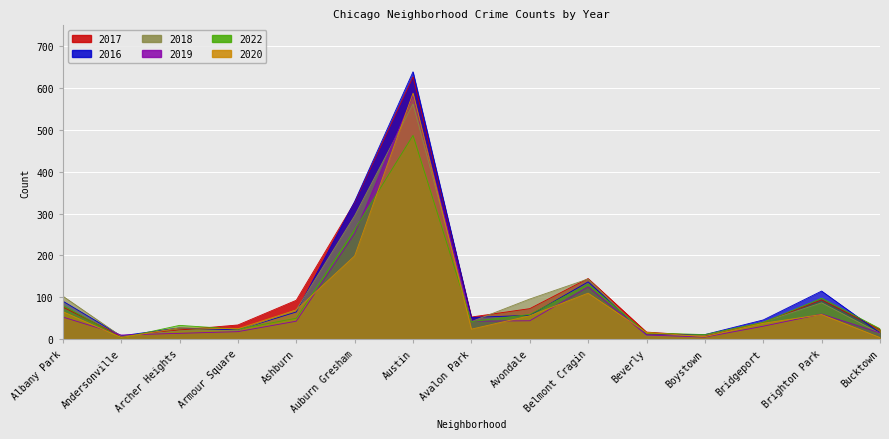

At which label is 2019 closest to 293?

Auburn Gresham